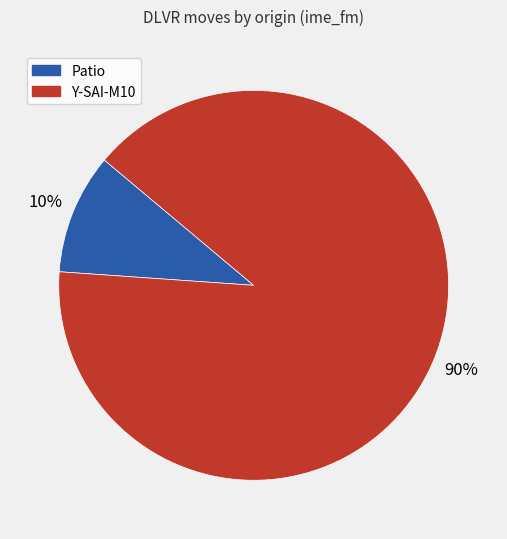

How many slices are in this pie chart?

2